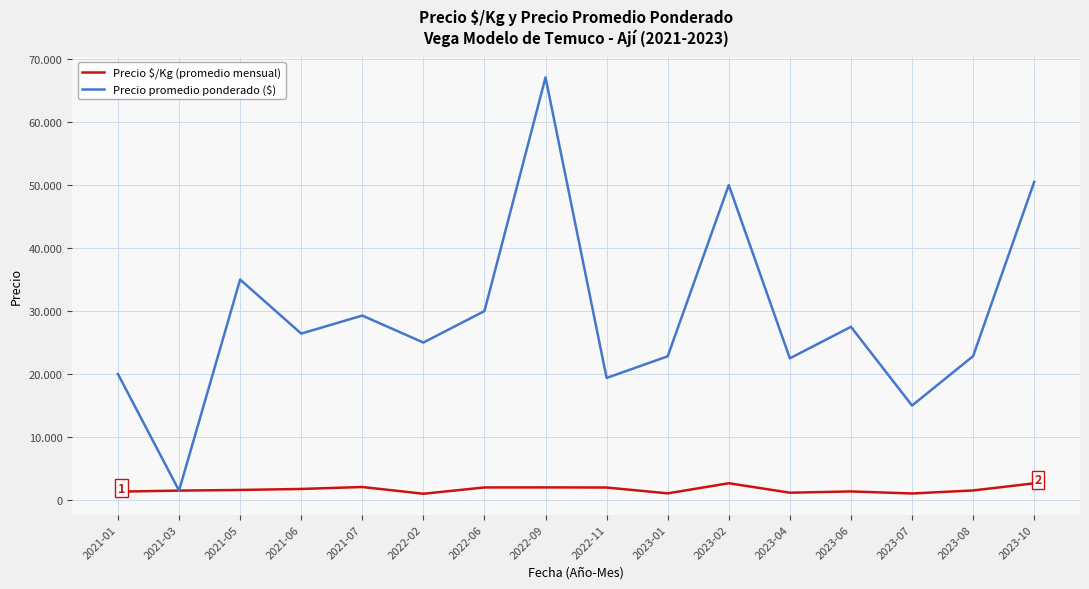

The value of Precio $/Kg (promedio mensual) at 2021-01 is 618. True or false?

False